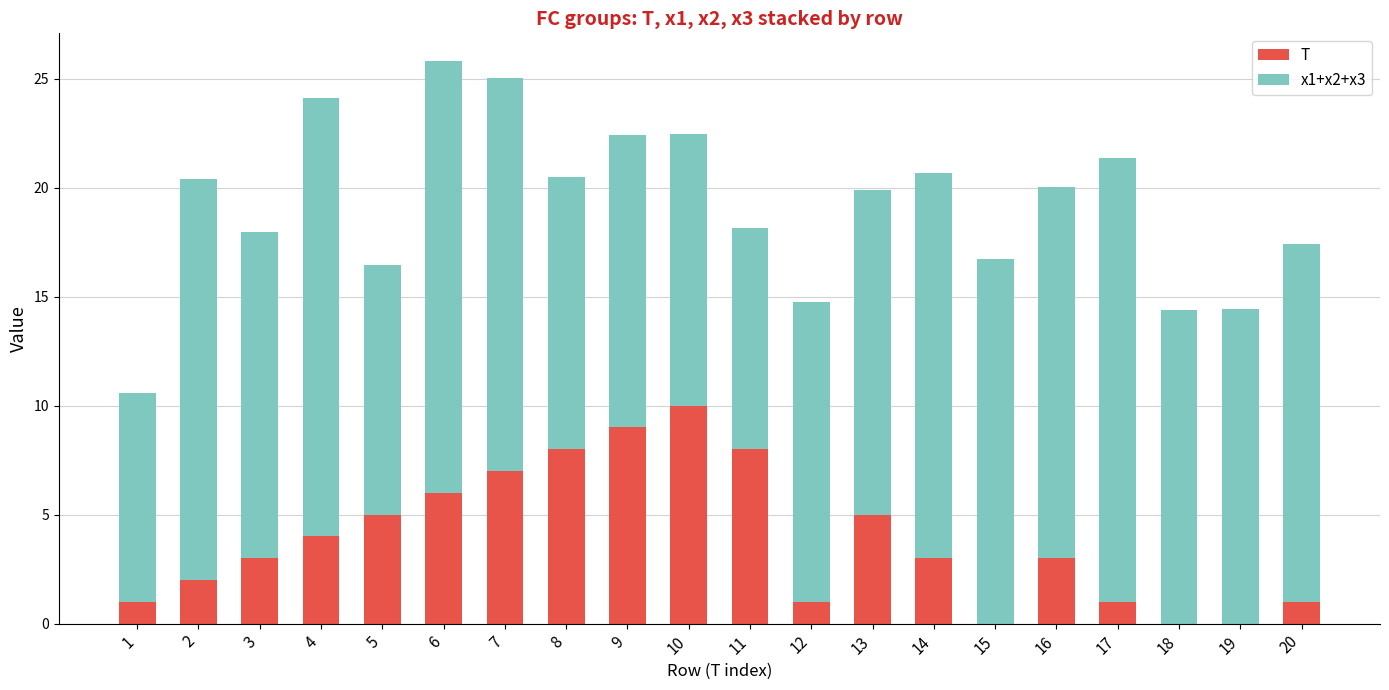

At which label does T reach its peak?

10